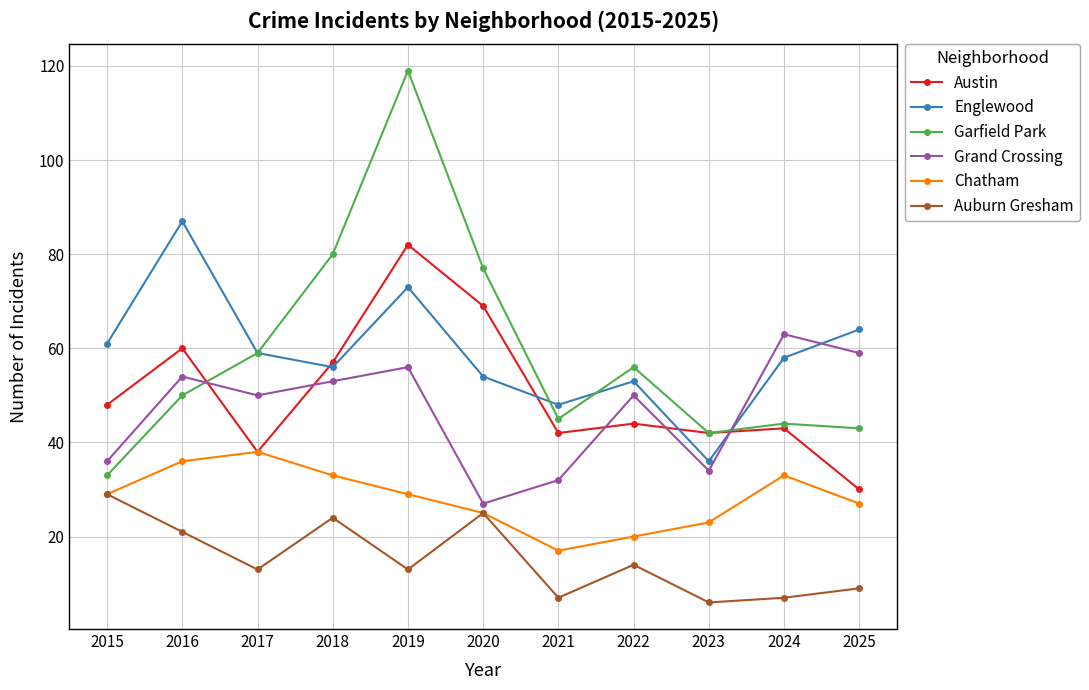

How many categories are shown in the chart?

11